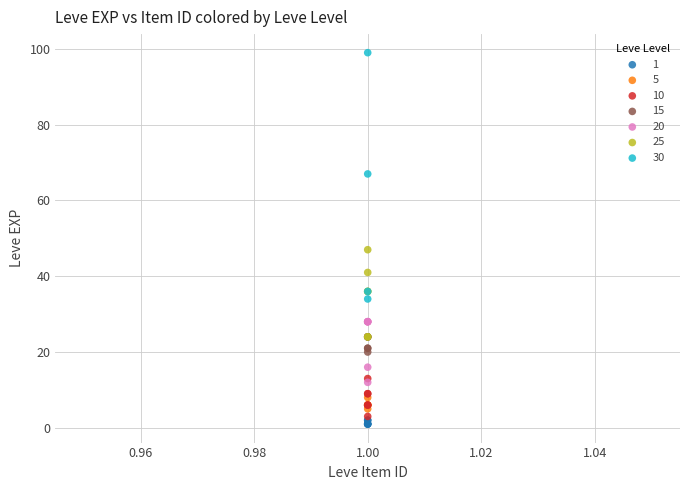

Which series contains the highest Y value?

30